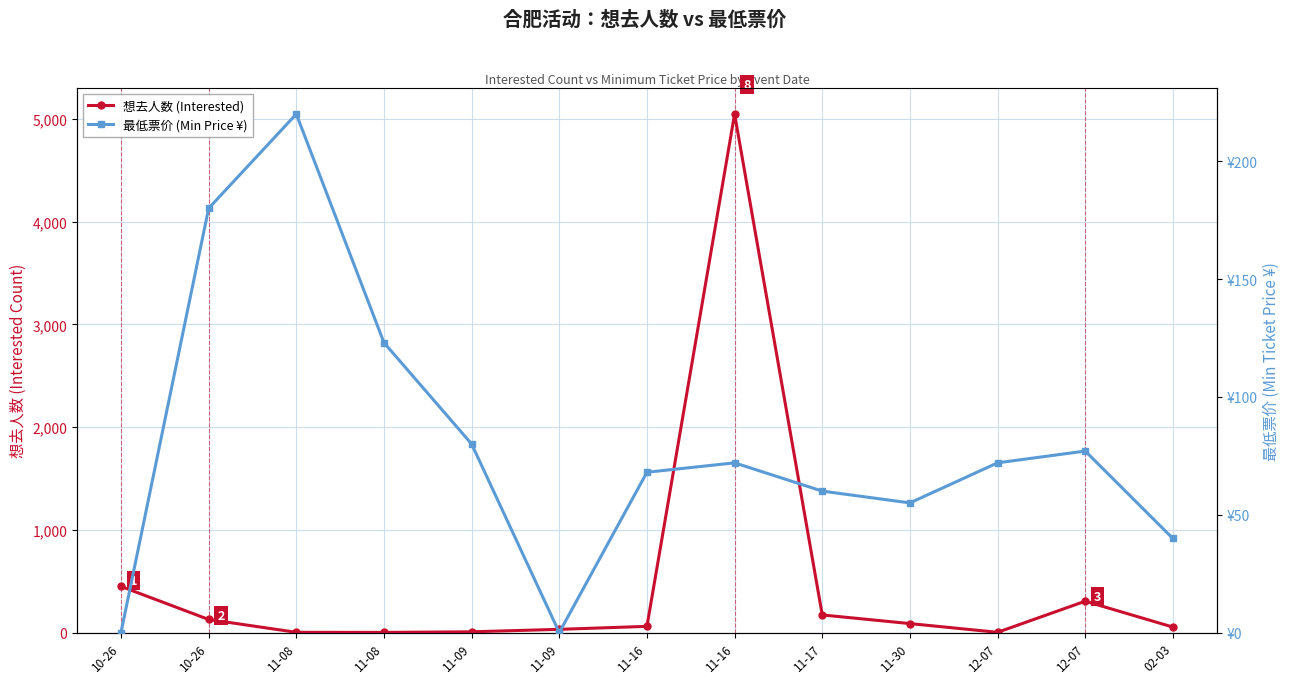

Reading left to right, what are all the values shown in this chart?

想去人数 (Interested): 449.0	127.0	2.0	1.0	7.0	31.0	60.0	5049.0	171.0	87.0	2.0	305.0	53.0
最低票价 (Min Price ¥): 0.0	180.0	220.0	123.0	80.0	0.0	68.0	72.0	60.0	55.0	72.0	77.0	39.9